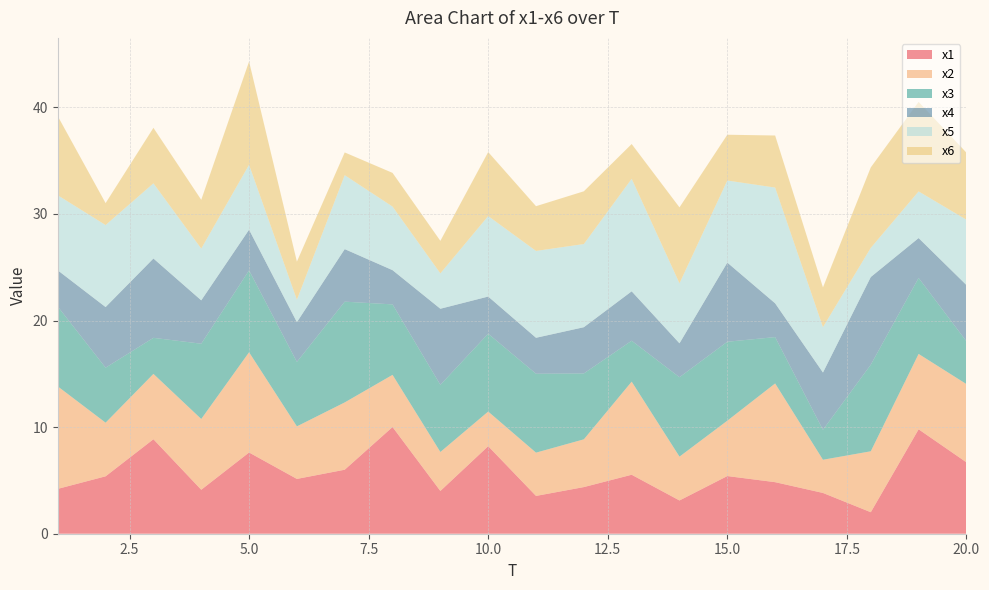

Reading left to right, what are all the values shown in this chart?

x1: 4.2	5.4	8.9	4.1	7.6	5.1	6.0	10.0	4.0	8.2	3.5	4.4	5.5	3.1	5.4	4.8	3.8	2.0	9.8	6.7
x2: 9.6	5.0	6.1	6.6	9.4	4.9	6.3	4.9	3.7	3.2	4.1	4.5	8.7	4.1	5.2	9.3	3.1	5.7	7.1	7.3
x3: 7.5	5.2	3.4	7.1	7.7	6.0	9.5	6.6	6.3	7.3	7.4	6.2	3.8	7.4	7.4	4.3	2.8	8.1	7.1	4.0
x4: 3.4	5.7	7.4	4.1	3.8	3.7	4.9	3.2	7.1	3.5	3.4	4.3	4.6	3.2	7.4	3.2	5.4	8.2	3.7	5.3
x5: 7.0	7.7	7.1	4.9	6.1	2.1	6.9	6.0	3.3	7.6	8.1	7.8	10.6	5.6	7.7	10.9	4.3	2.7	4.4	6.1
x6: 7.4	2.1	5.2	4.6	9.7	3.6	2.1	3.2	3.1	6.0	4.2	4.9	3.3	7.1	4.3	4.9	3.7	7.6	8.4	6.3